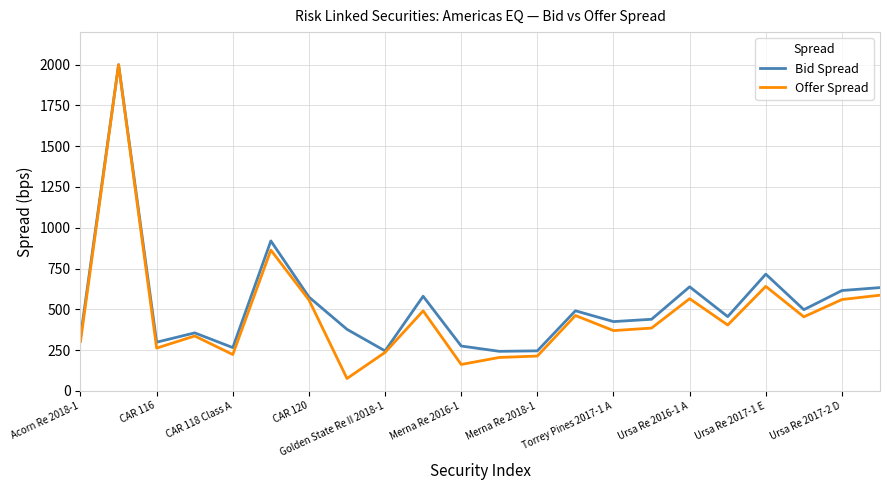

How many categories are shown in the chart?

22